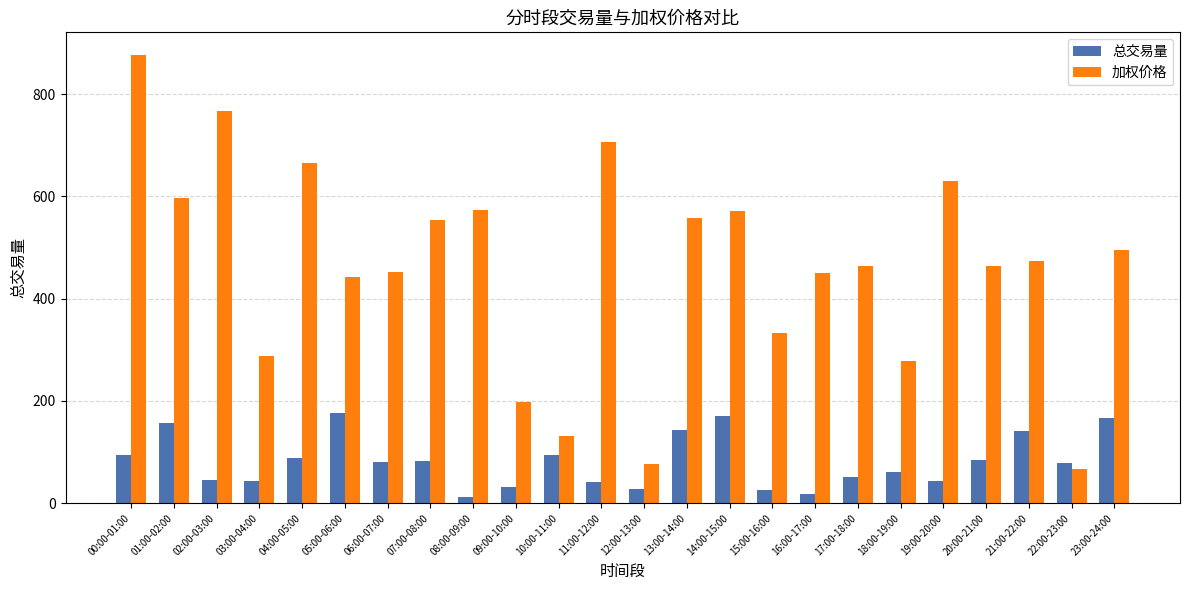

Is it true that 总交易量 equals 78.2 at 22:00-23:00?

True